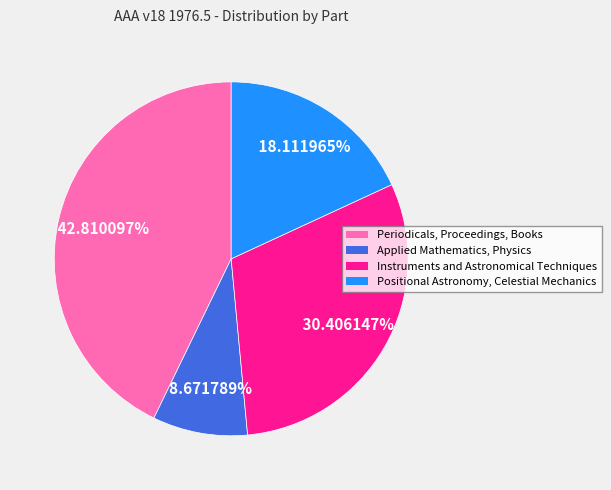

To the nearest percent, what percentage of the pie is Applied Mathematics, Physics?

9%